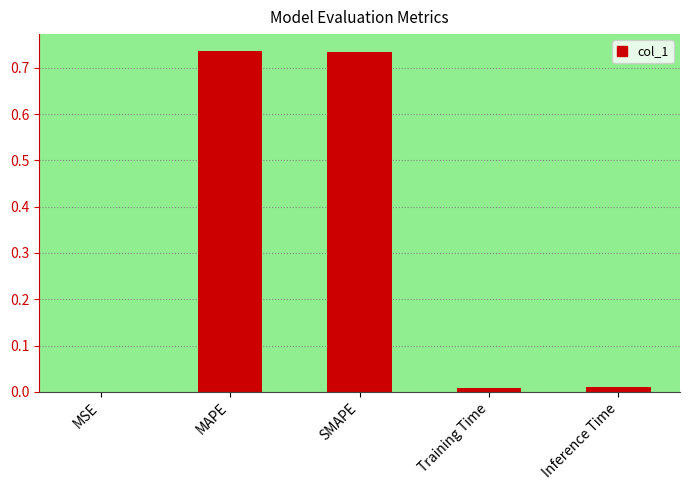

Which has a higher value, SMAPE or Inference Time?

SMAPE